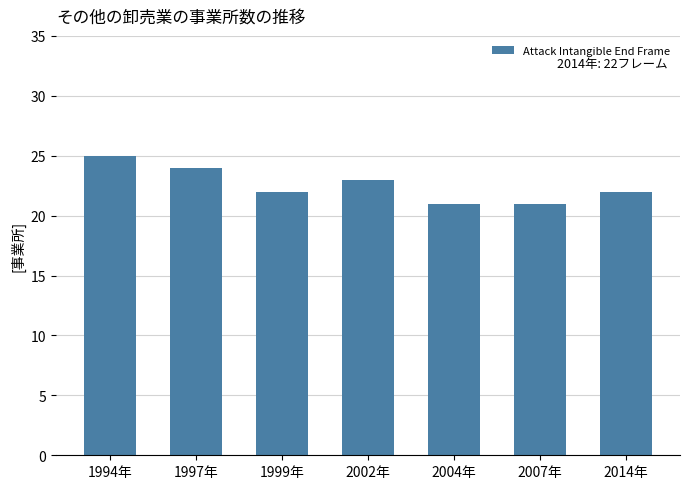

Is it true that the value at 1999年 is 22?

True